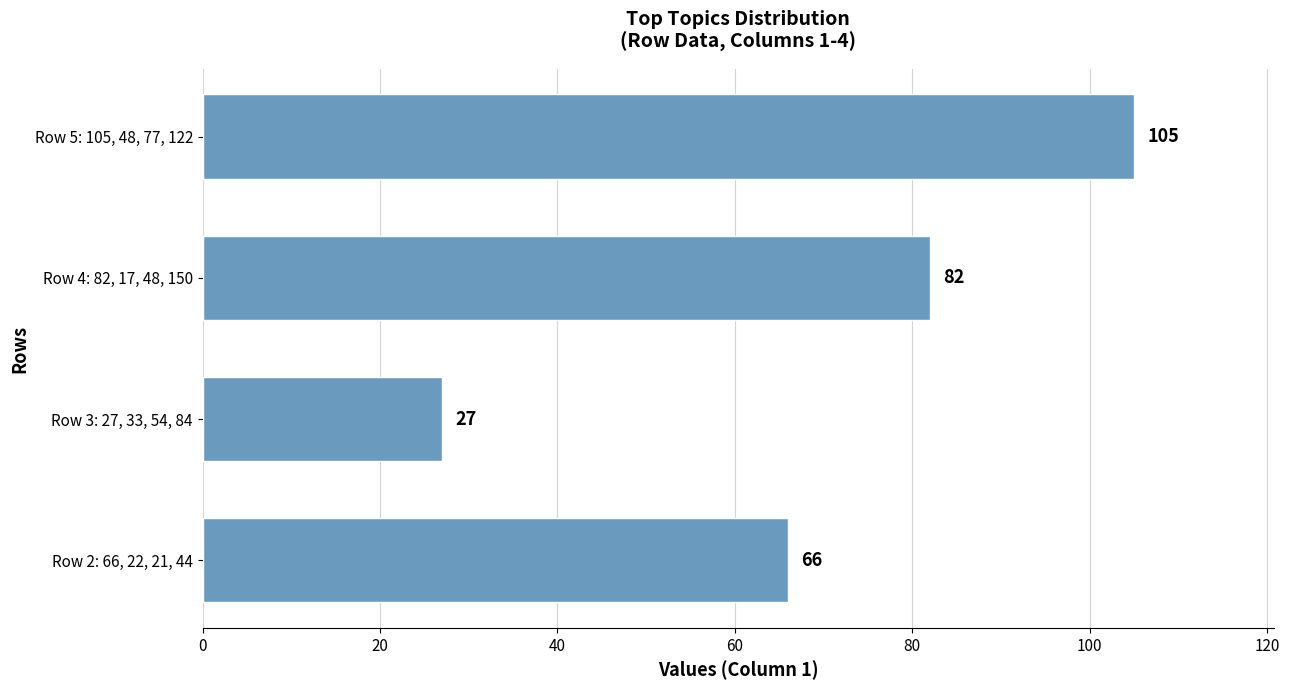

Reading bottom to top, transcribe all the data shown in this chart.

66	27	82	105